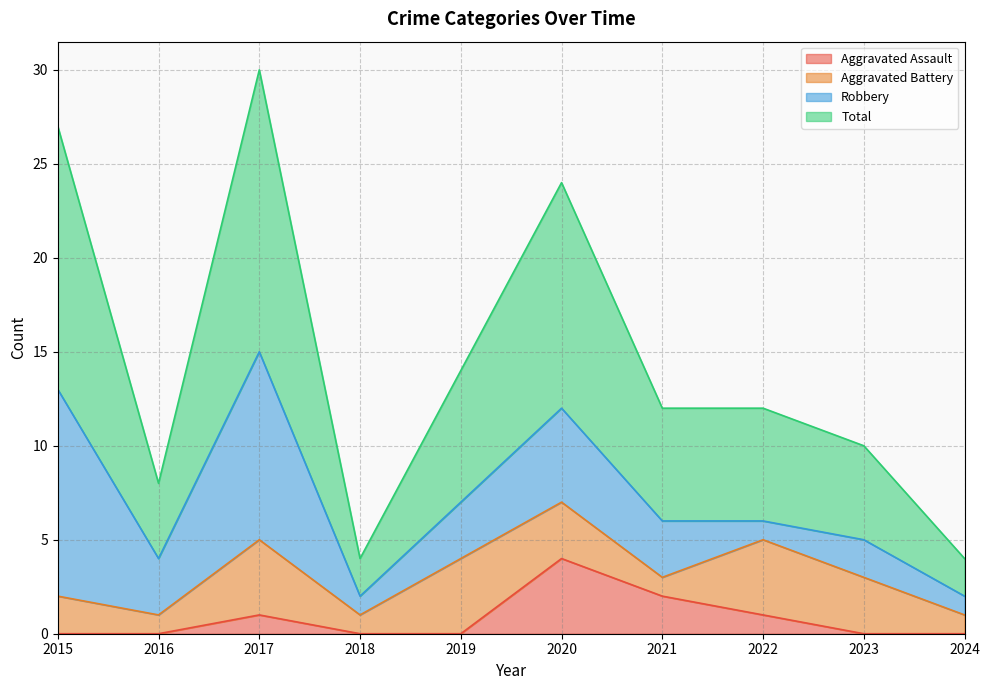

What are all the series names shown in the legend?

Aggravated Assault, Aggravated Battery, Robbery, Total